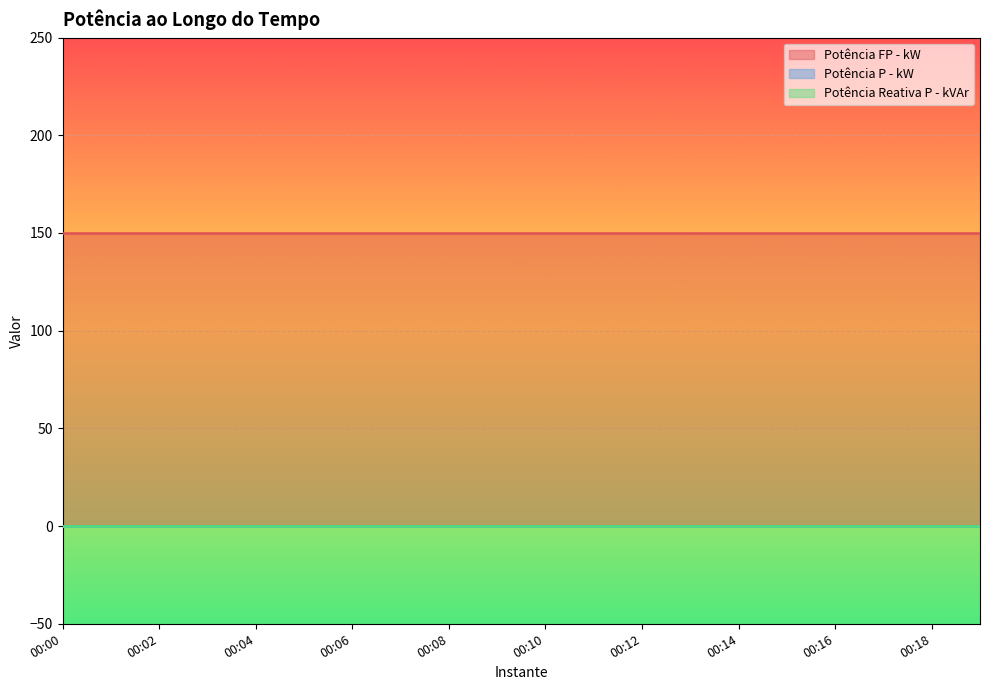

Between 00:06 and 00:15, which is larger?

00:06